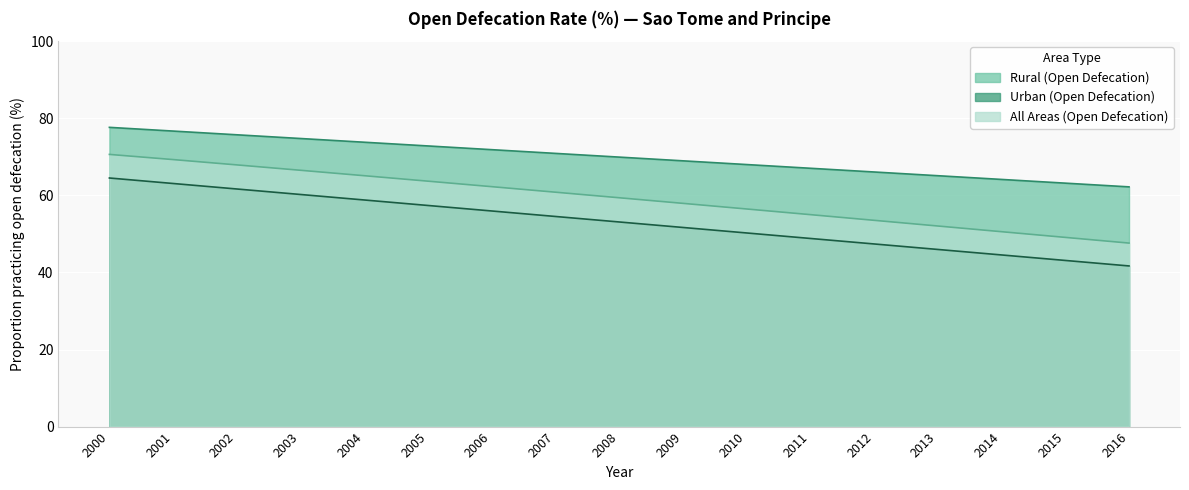

True or false: Rural (Open Defecation) and Urban (Open Defecation) intersect in this chart.

False